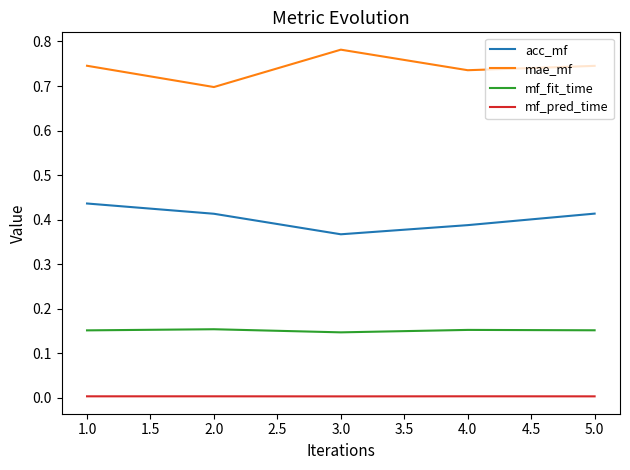

True or false: mf_pred_time and acc_mf cross at least once.

False